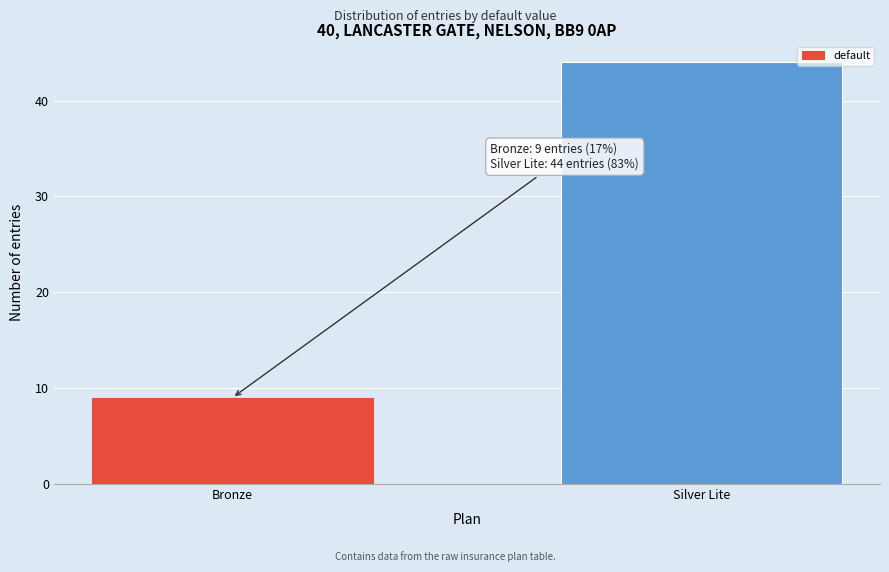

Reading right to left, what are all the values shown in this chart?

Silver Lite=44	Bronze=9